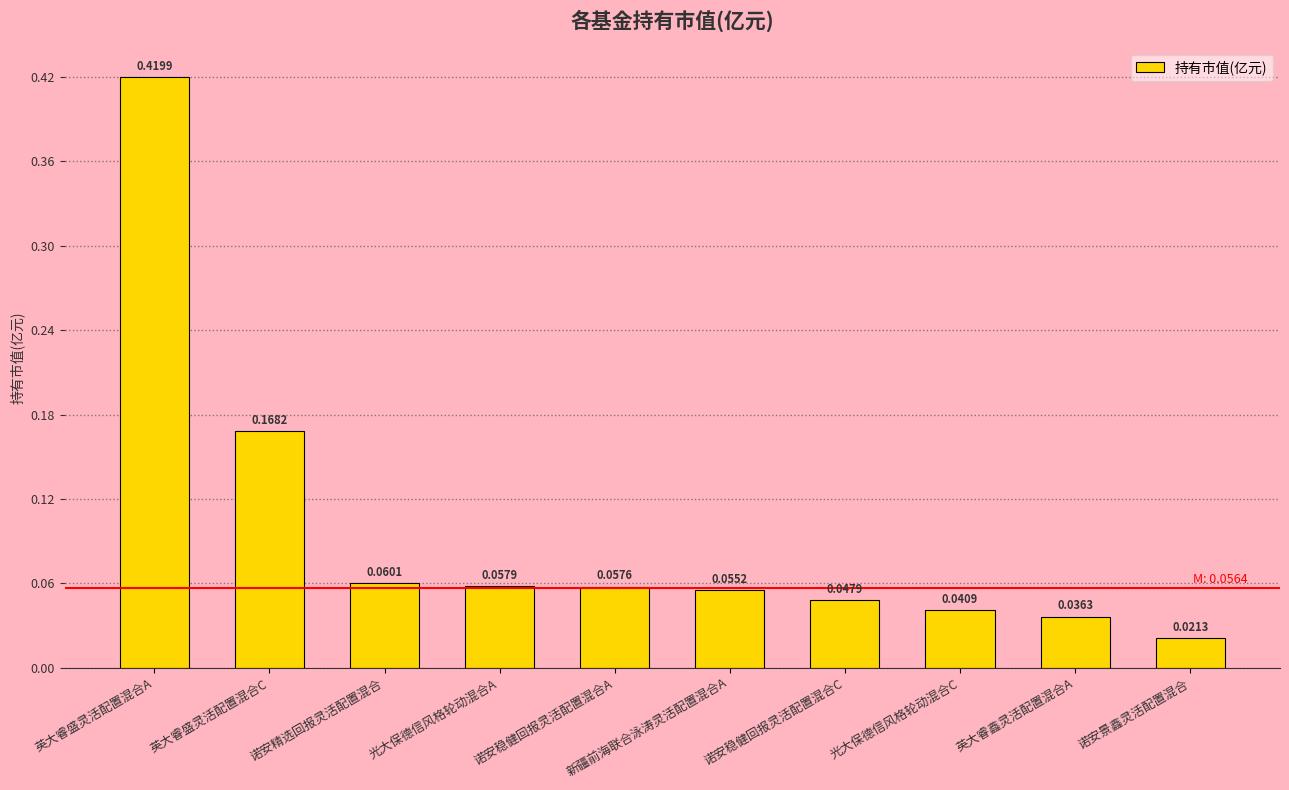

What position from the left is 英大睿盛灵活配置混合C?

2